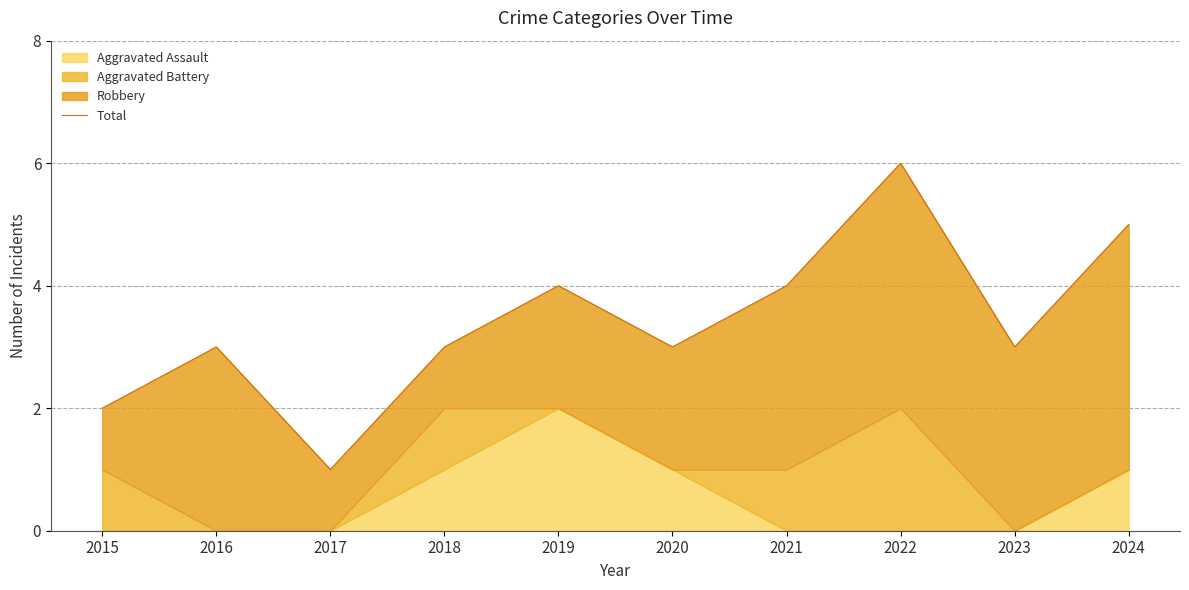

Where is the data nearest to the value 3?

2016